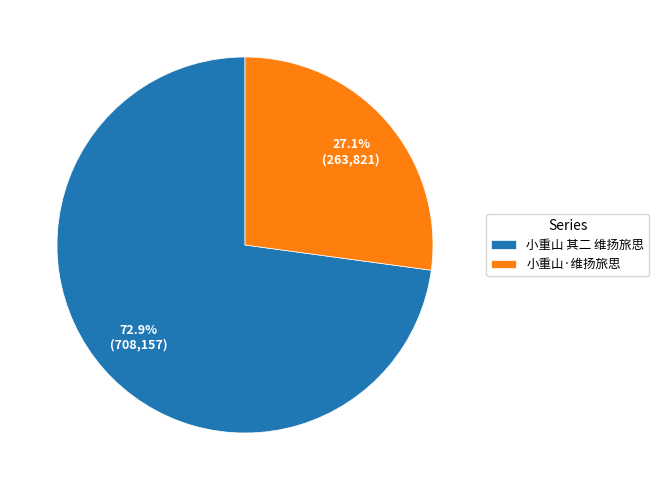

Is there a majority slice in this chart?

Yes